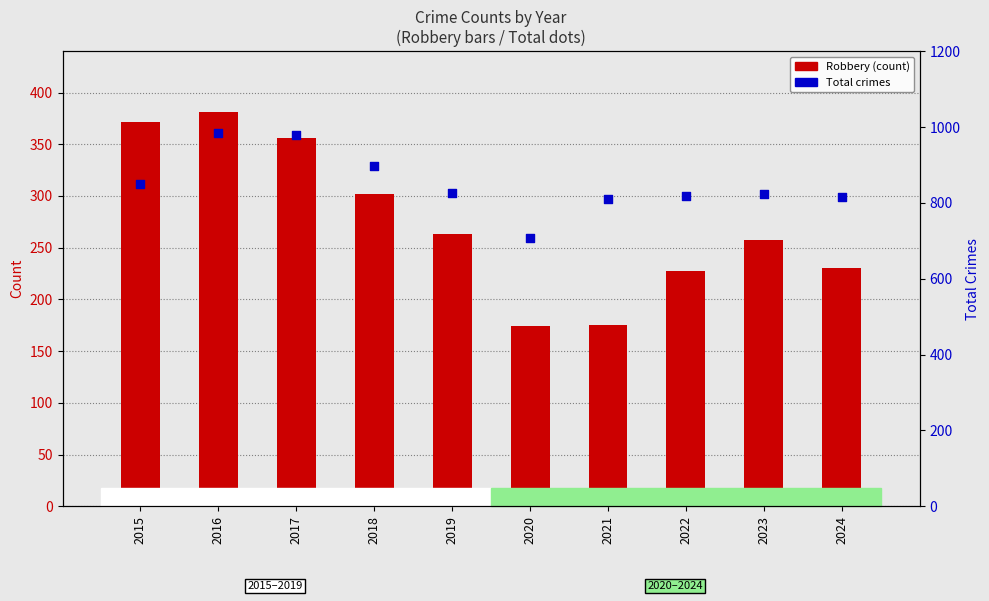

Is the value of Robbery (count) at 2017 greater than the value of Total at 2023?

No